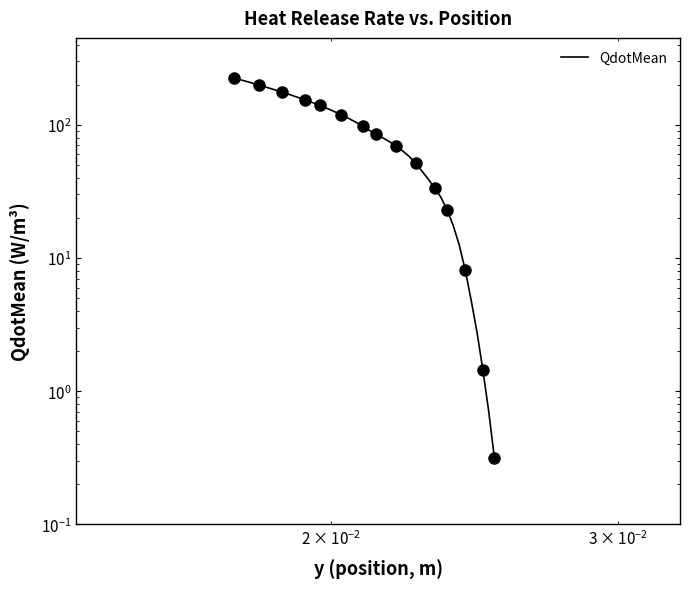

What is the smallest value displayed?

0.3